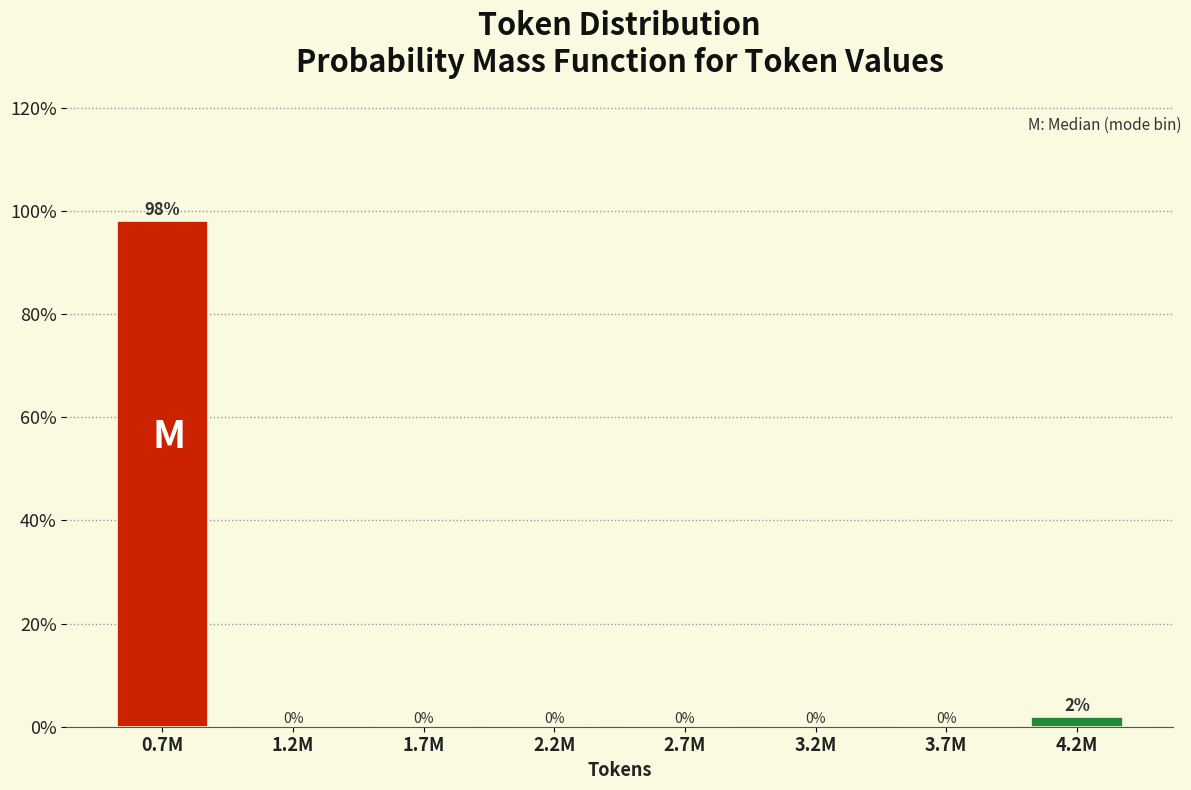

What is the sum of all values?

100.0